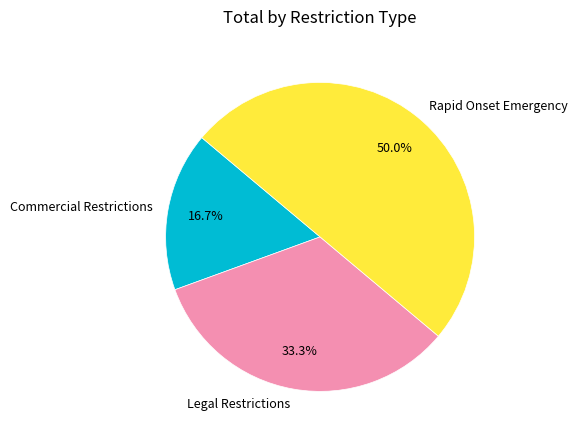

To the nearest percent, what is the difference between the Rapid Onset Emergency and Legal Restrictions slice percentages?

17%